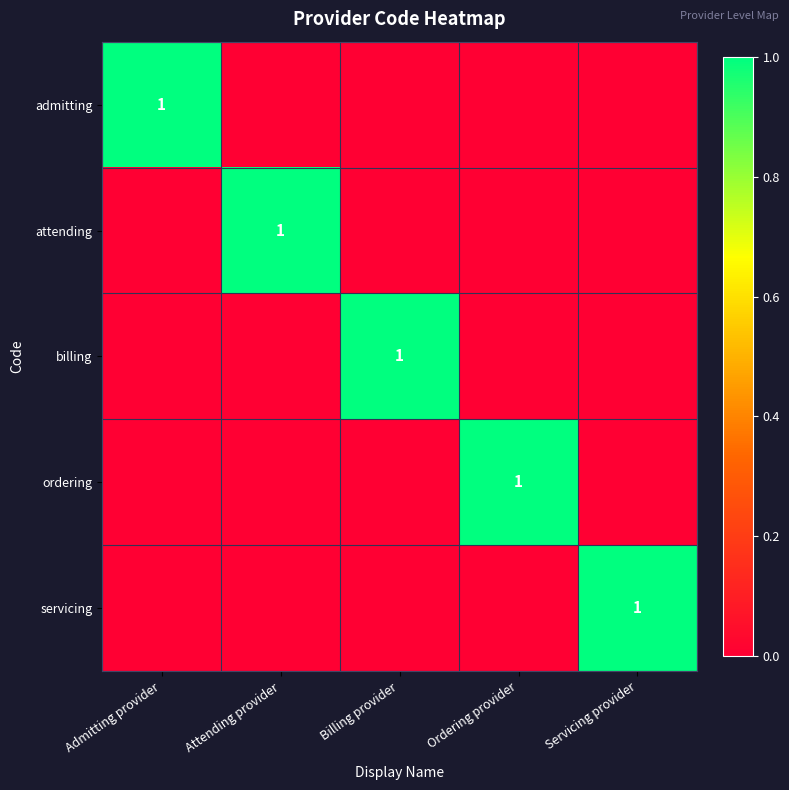

Which has a higher value, Servicing provider or Ordering provider?

Servicing provider